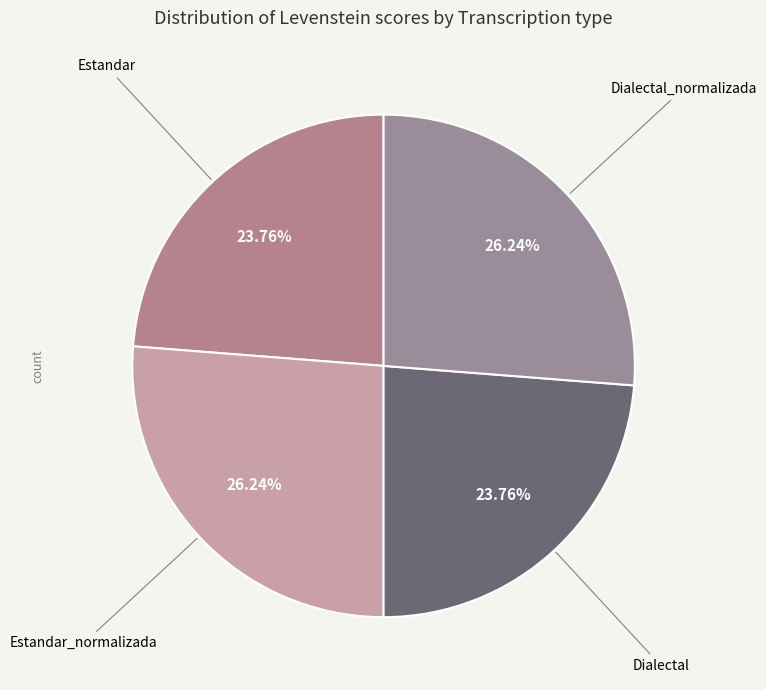

How many segments does this pie chart have?

4